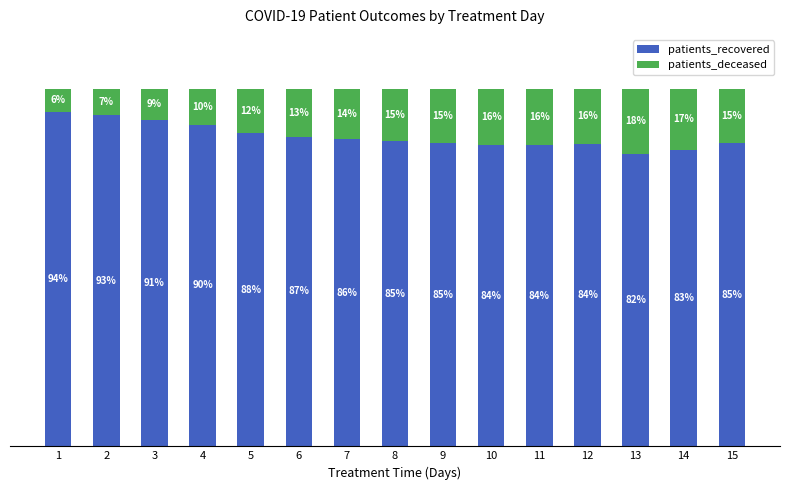

The patients_recovered series shows 84.4 at 12. True or false?

True